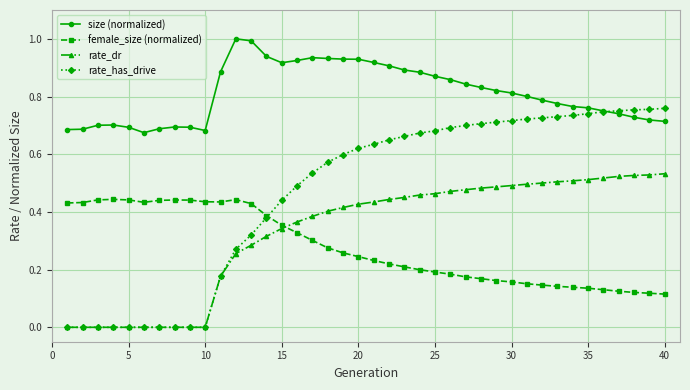

List the series in order of their peak value, lowest first.

female_size (normalized), rate_dr, rate_has_drive, size (normalized)